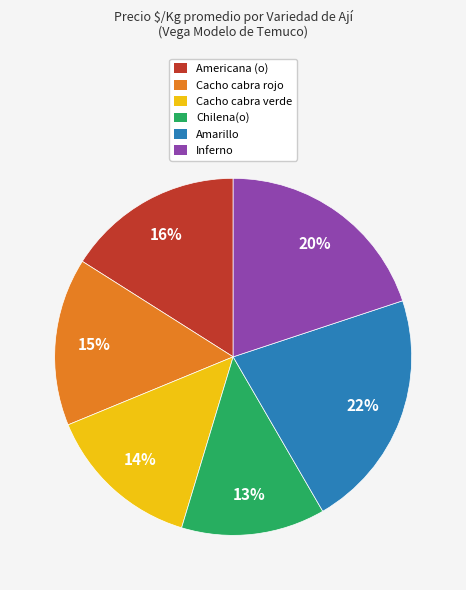

What percentage is the Amarillo slice, to the nearest percent?

22%